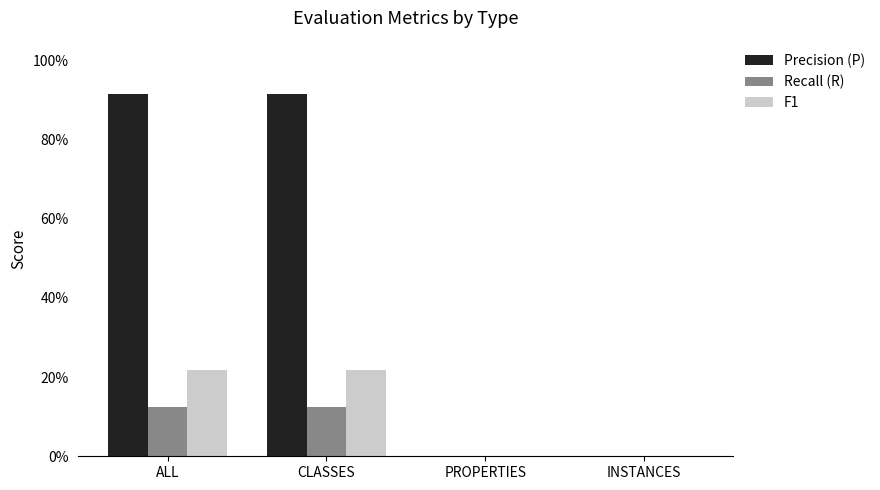

List the labels in order of Precision (P) value, smallest first.

PROPERTIES, INSTANCES, ALL, CLASSES